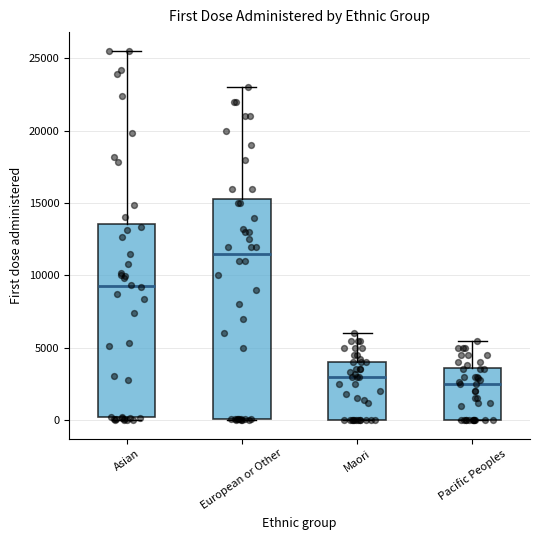

Which box is the tallest, from its lower edge to its upper edge?

European or Other